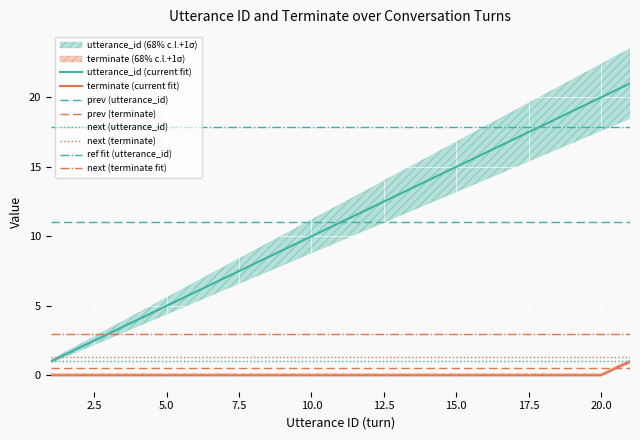

True or false: terminate (current fit) and utterance_id (current fit) intersect in this chart.

False